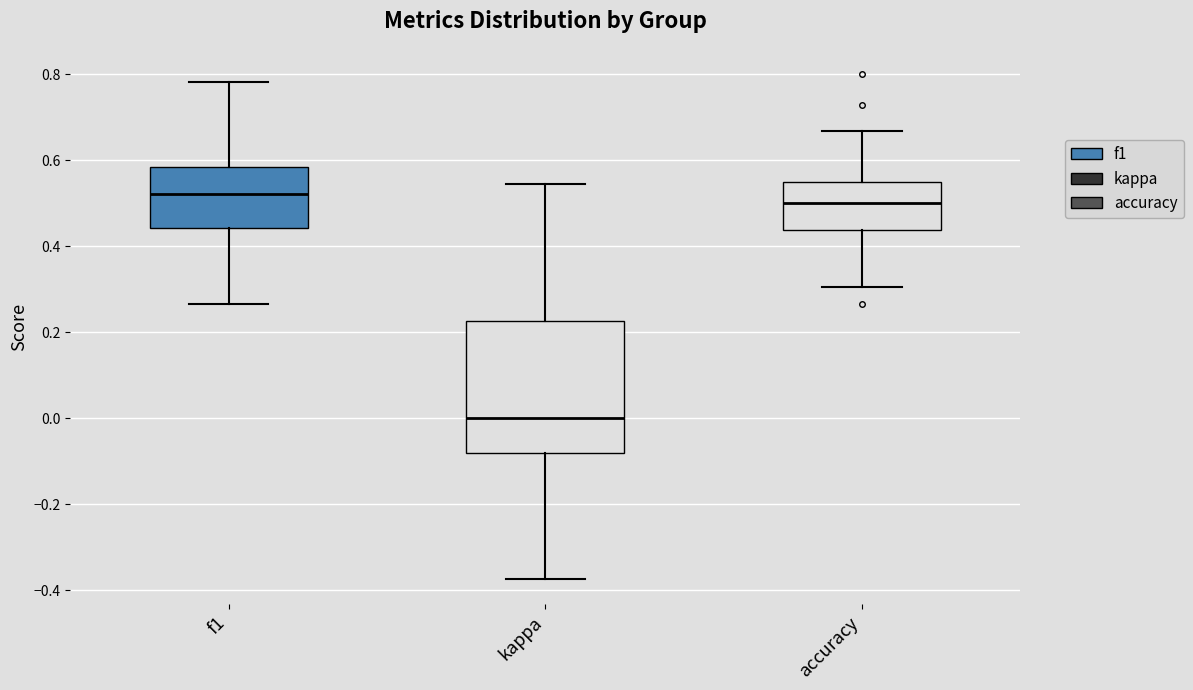

Reading left to right, transcribe this box plot: for each box, give where its median line is, the range the box spans, and where its two whiskers end, as read against the y-axis. The values are not printed on the chart, so give them approximately, as read against the axis.

f1: median 0.52, box 0.44 to 0.58, whiskers 0.26 to 0.78
kappa: median 0.00, box -0.08 to 0.22, whiskers -0.38 to 0.54
accuracy: median 0.50, box 0.44 to 0.54, whiskers 0.30 to 0.66